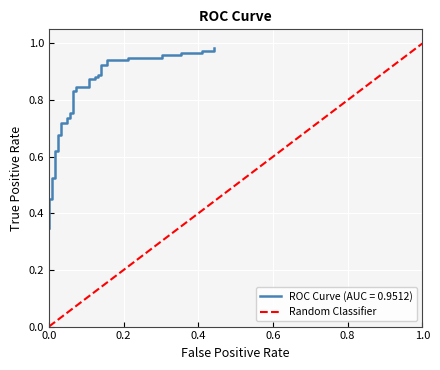

The Random Classifier series shows 0.2 at 0.6. True or false?

False